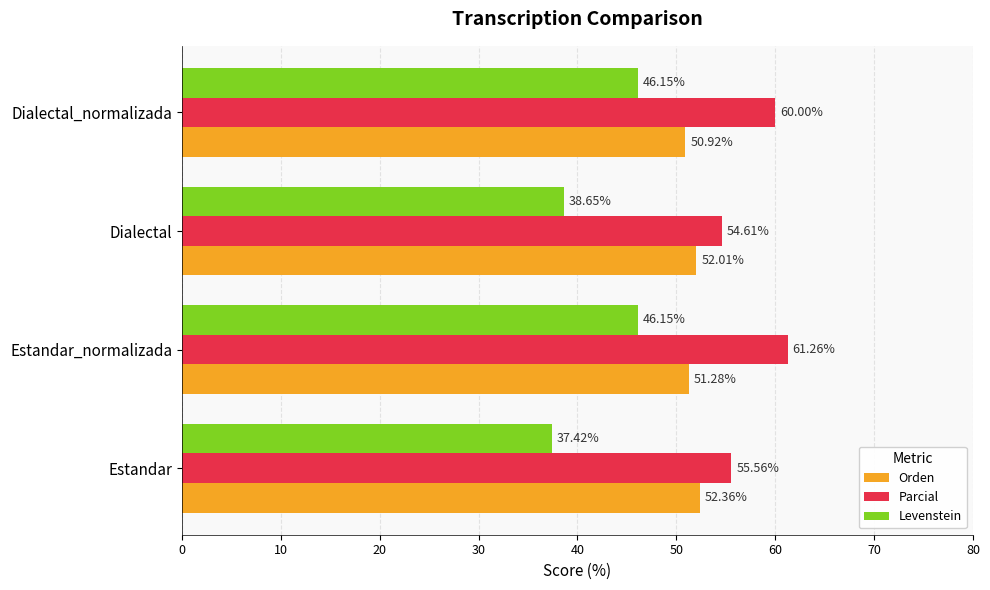

What is the smallest value displayed?

37.4